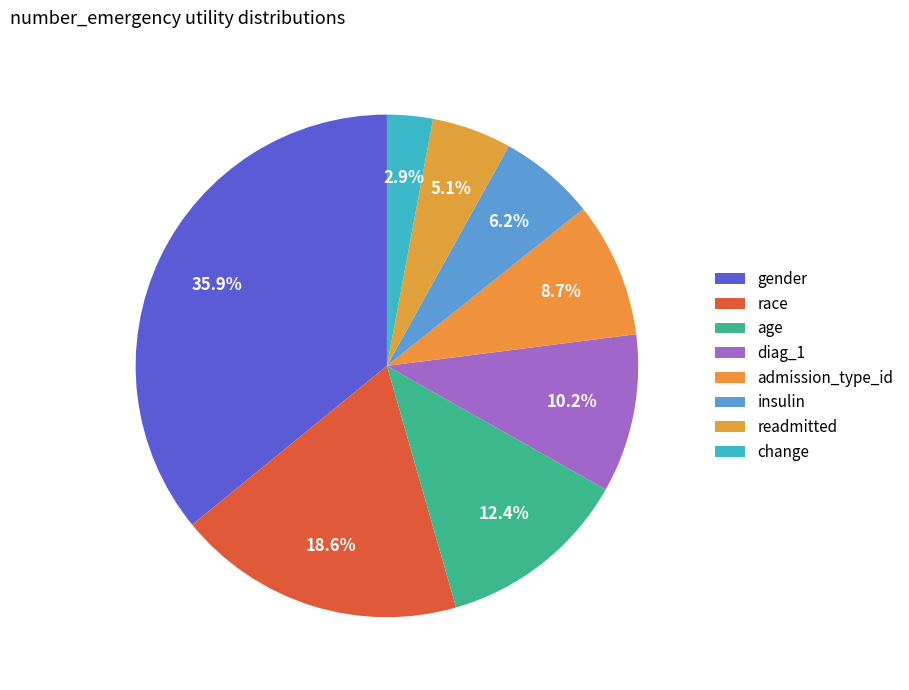

To the nearest percent, what percentage of the pie is gender?

36%